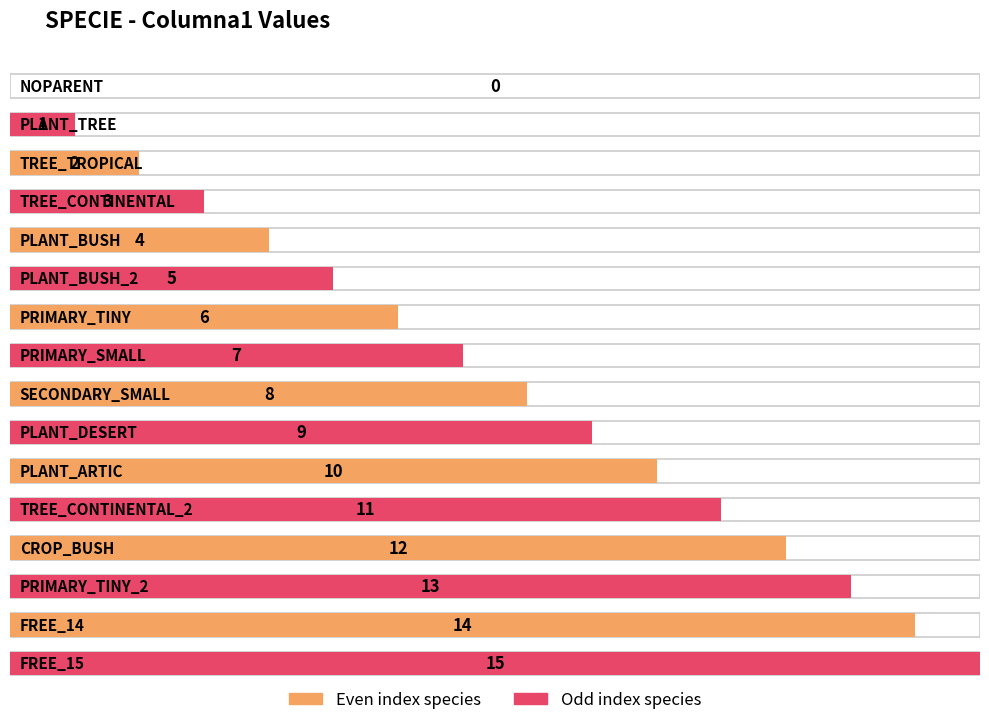

Where is the data nearest to the value 7?

PRIMARY_SMALL